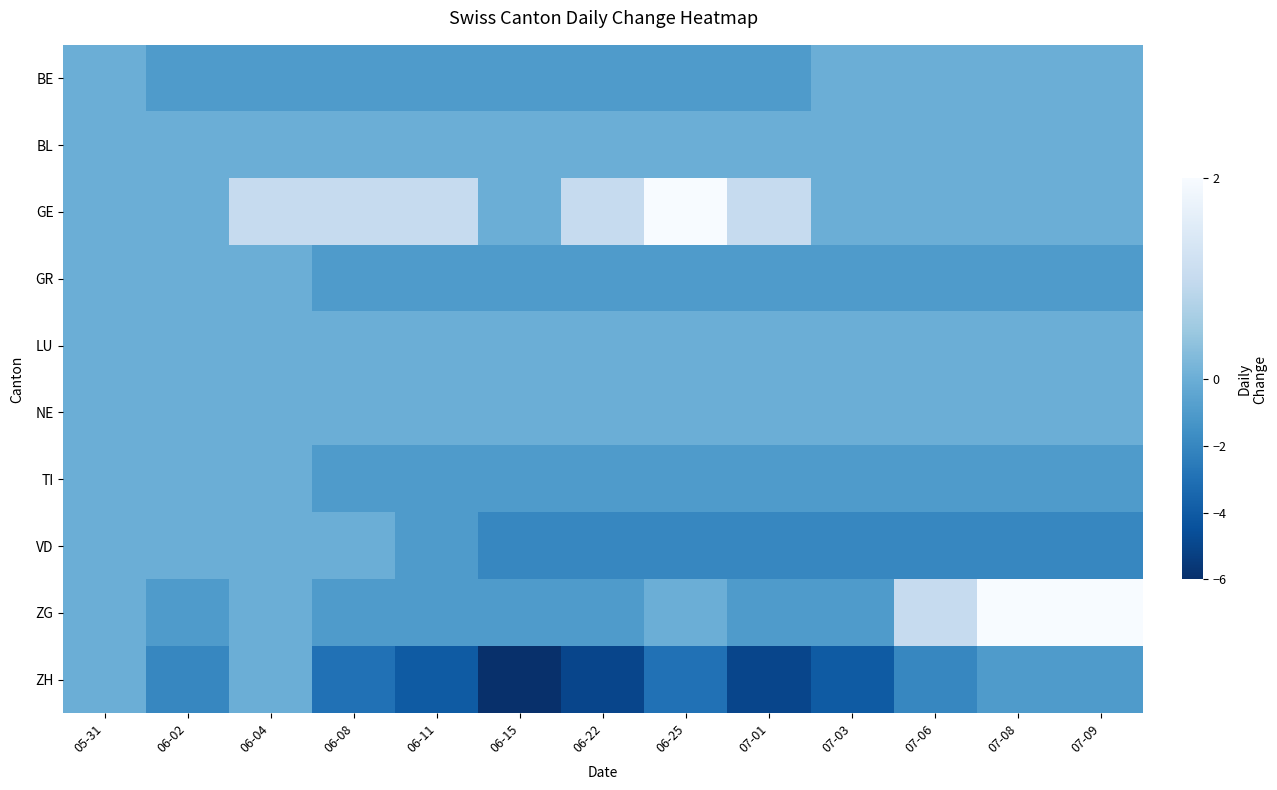

Reading right to left, transcribe all the data shown in this chart.

BE: 07-09=0	07-08=0	07-06=0	07-03=0	07-01=-1	06-25=-1	06-22=-1	06-15=-1	06-11=-1	06-08=-1	06-04=-1	06-02=-1	05-31=0
BL: 07-09=0	07-08=0	07-06=0	07-03=0	07-01=0	06-25=0	06-22=0	06-15=0	06-11=0	06-08=0	06-04=0	06-02=0	05-31=0
GE: 07-09=0	07-08=0	07-06=0	07-03=0	07-01=1	06-25=2	06-22=1	06-15=0	06-11=1	06-08=1	06-04=1	06-02=0	05-31=0
GR: 07-09=-1	07-08=-1	07-06=-1	07-03=-1	07-01=-1	06-25=-1	06-22=-1	06-15=-1	06-11=-1	06-08=-1	06-04=0	06-02=0	05-31=0
LU: 07-09=0	07-08=0	07-06=0	07-03=0	07-01=0	06-25=0	06-22=0	06-15=0	06-11=0	06-08=0	06-04=0	06-02=0	05-31=0
NE: 07-09=0	07-08=0	07-06=0	07-03=0	07-01=0	06-25=0	06-22=0	06-15=0	06-11=0	06-08=0	06-04=0	06-02=0	05-31=0
TI: 07-09=-1	07-08=-1	07-06=-1	07-03=-1	07-01=-1	06-25=-1	06-22=-1	06-15=-1	06-11=-1	06-08=-1	06-04=0	06-02=0	05-31=0
VD: 07-09=-2	07-08=-2	07-06=-2	07-03=-2	07-01=-2	06-25=-2	06-22=-2	06-15=-2	06-11=-1	06-08=0	06-04=0	06-02=0	05-31=0
ZG: 07-09=2	07-08=2	07-06=1	07-03=-1	07-01=-1	06-25=0	06-22=-1	06-15=-1	06-11=-1	06-08=-1	06-04=0	06-02=-1	05-31=0
ZH: 07-09=-1	07-08=-1	07-06=-2	07-03=-4	07-01=-5	06-25=-3	06-22=-5	06-15=-6	06-11=-4	06-08=-3	06-04=0	06-02=-2	05-31=0